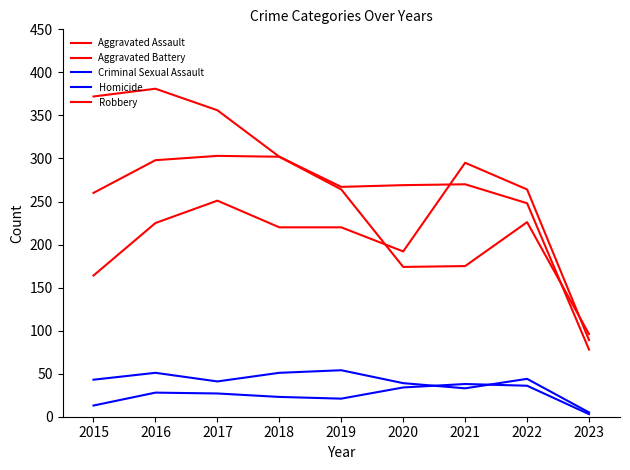

How many lines are shown in the chart?

5